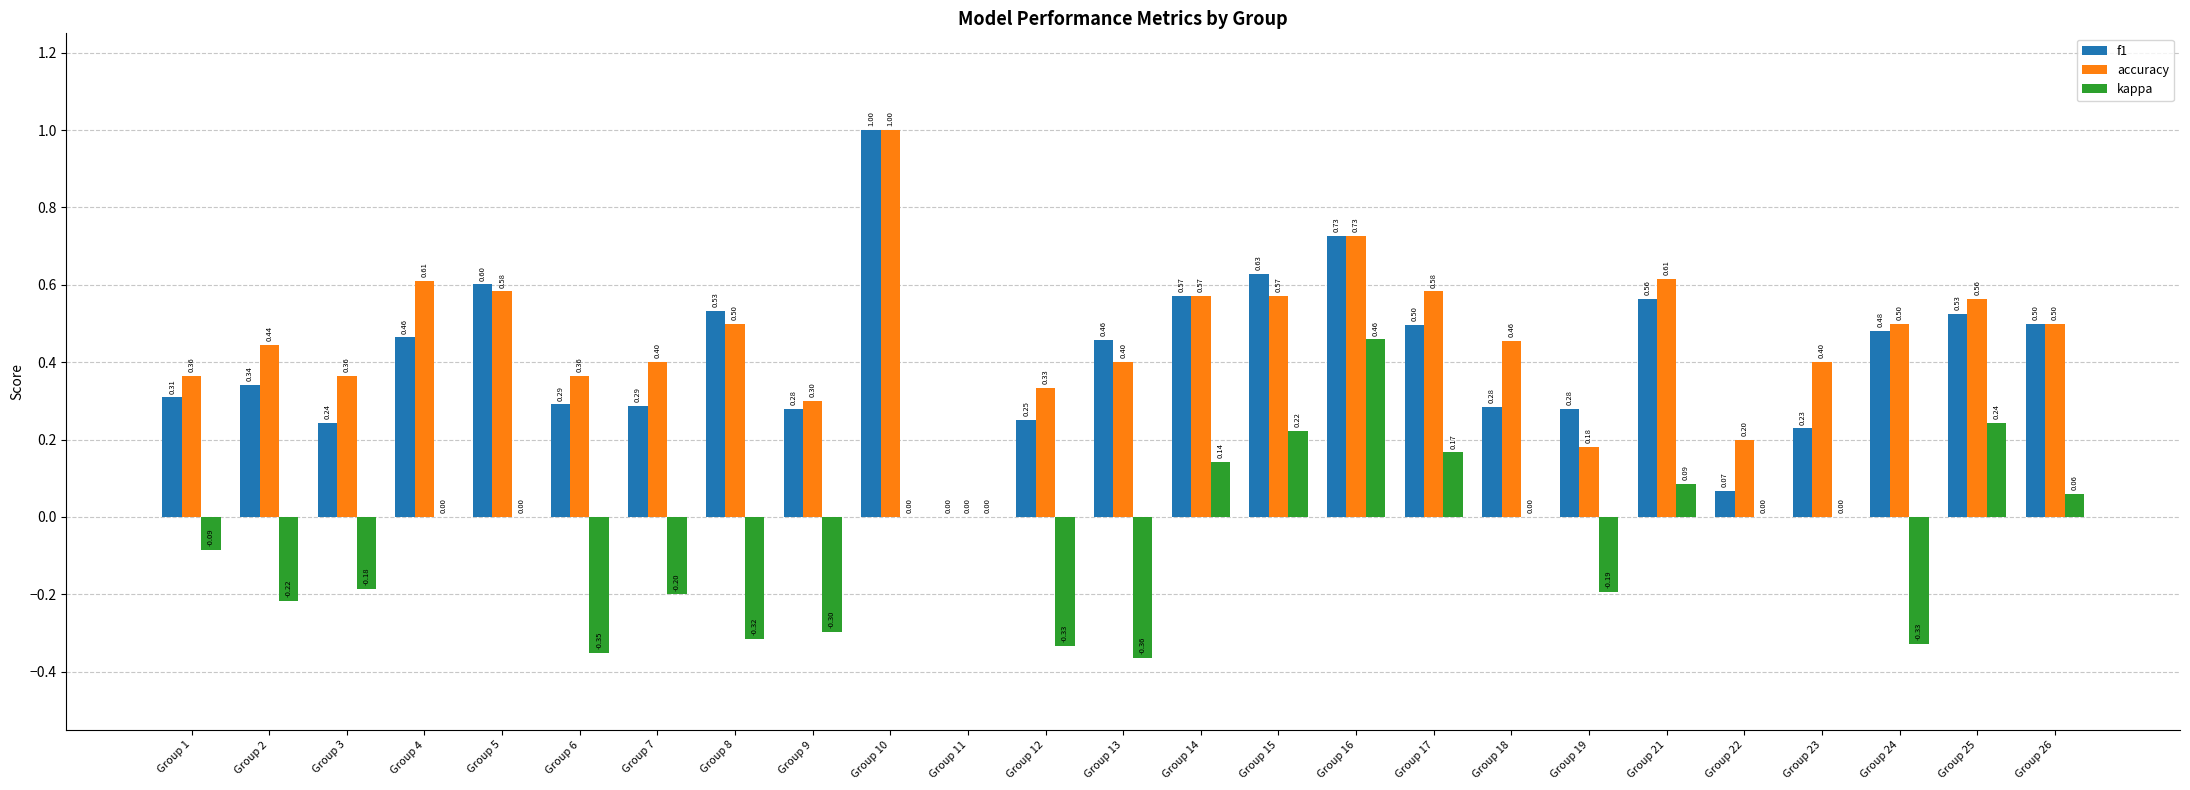

Which series has the largest total across all categories?

accuracy